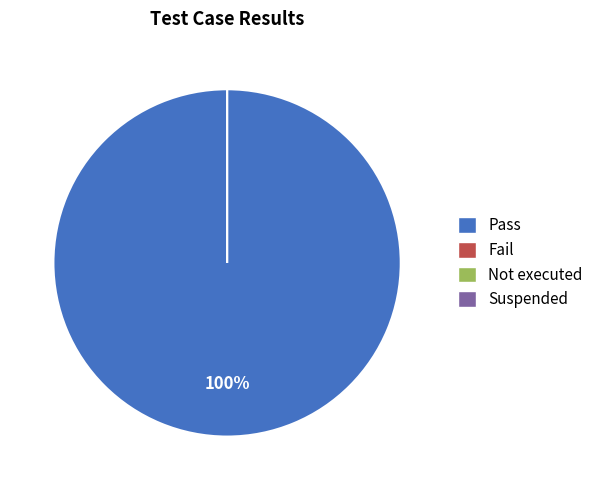

Count the number of slices in the pie.

4